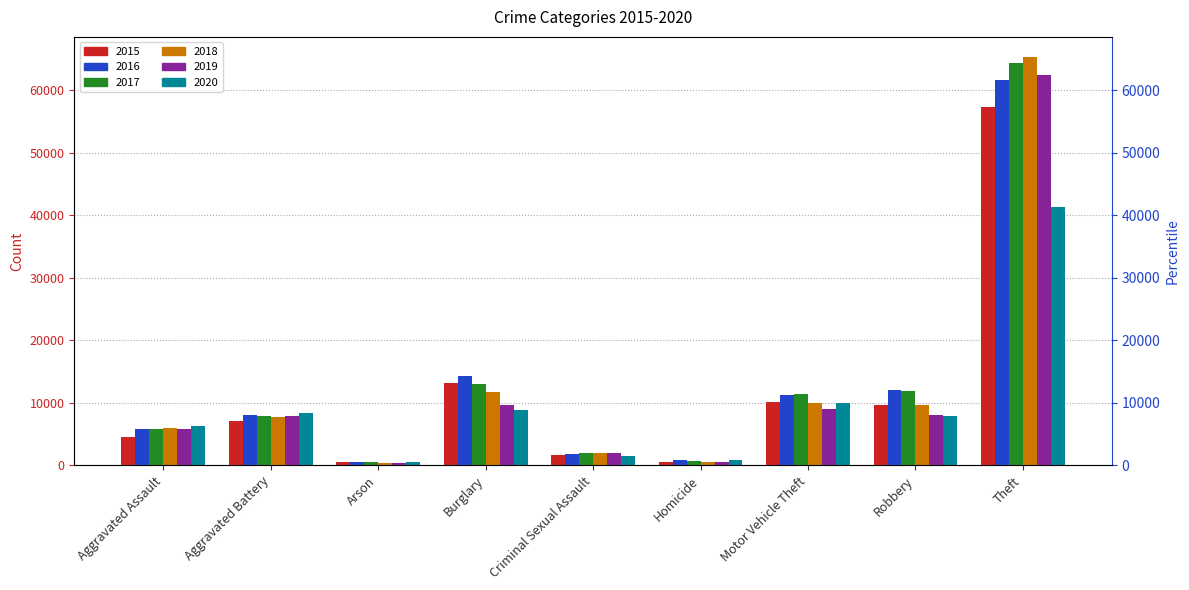

The value of 2015 at Homicide is 100. True or false?

False